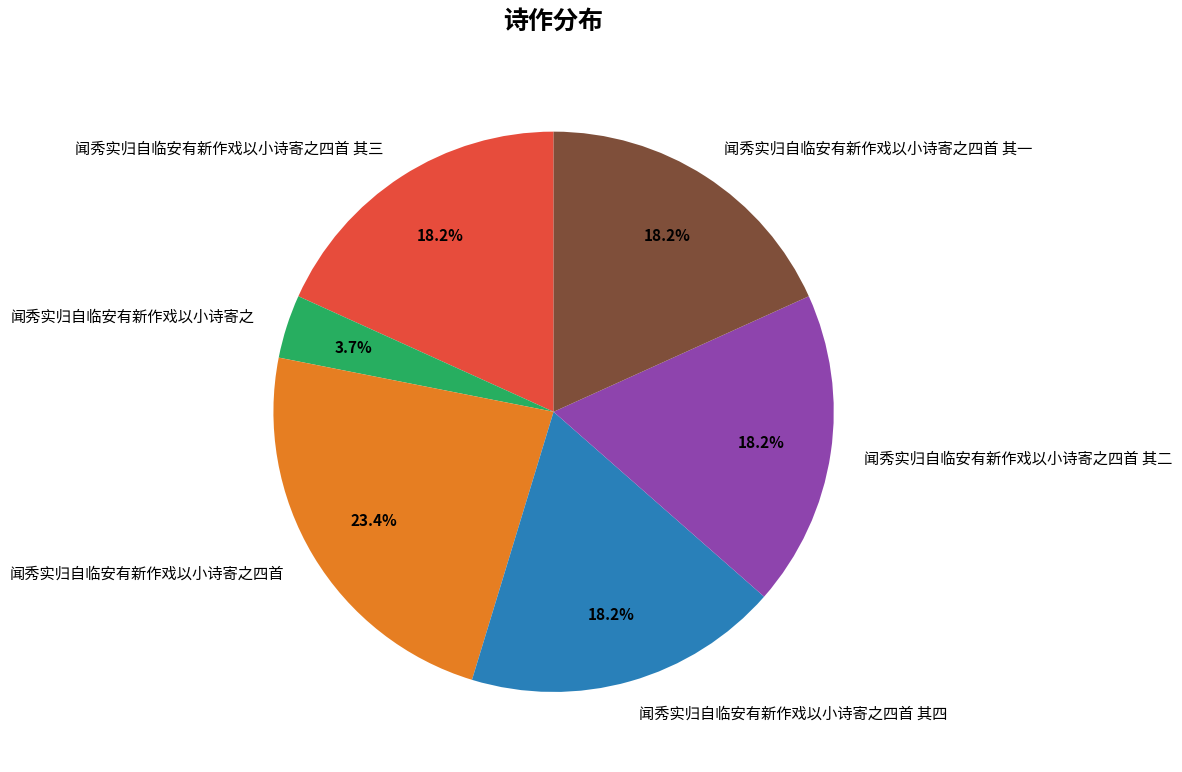

How much of the chart is everything except 闻秀实归自临安有新作戏以小诗寄之四首 其四?

81.8%